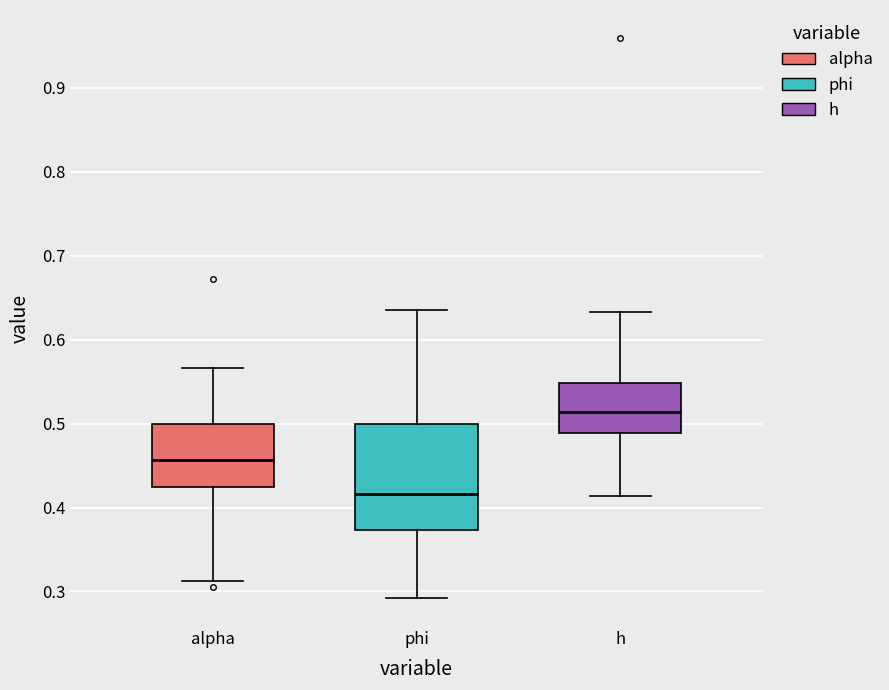

Comparing the boxes themselves (not the whiskers), which one is the tallest?

phi